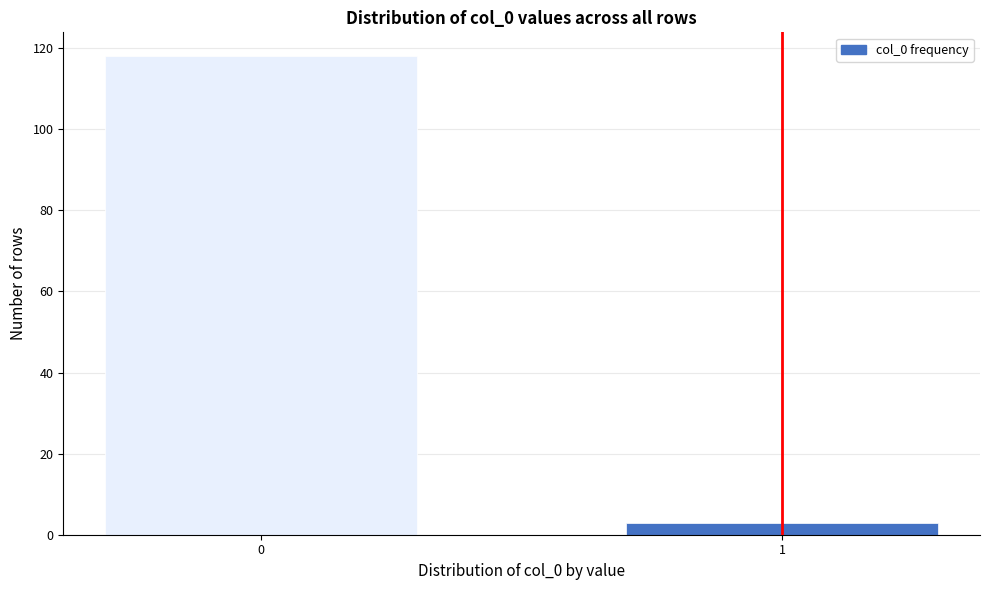

Reading right to left, what are all the values shown in this chart?

1=3	0=118